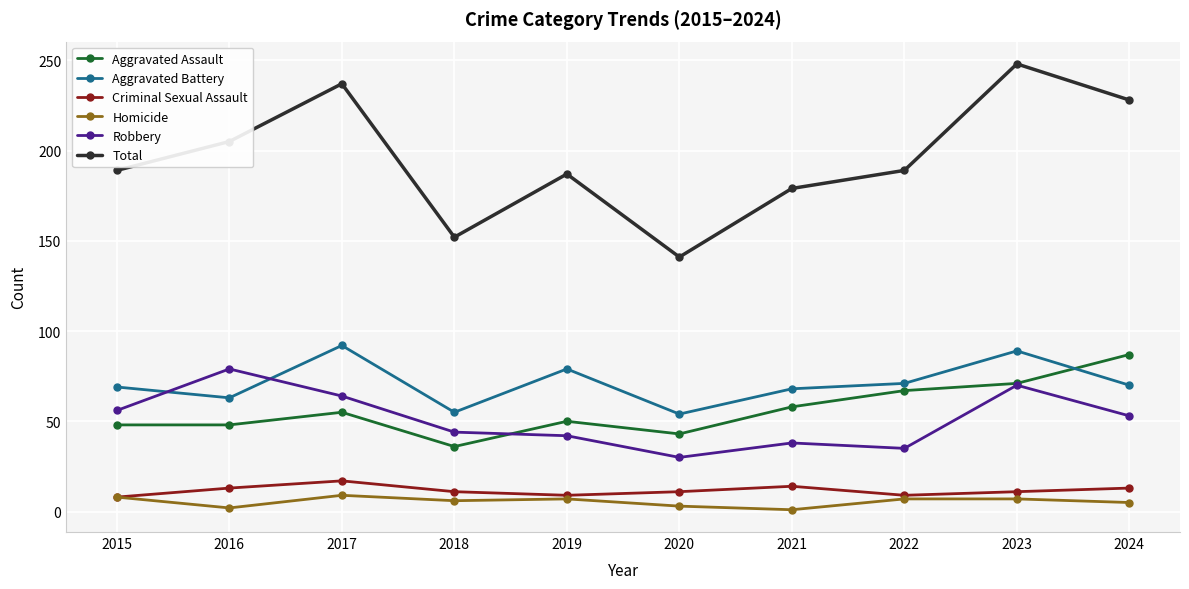

Count the Aggravated Battery values in the range 63 to 79.

6